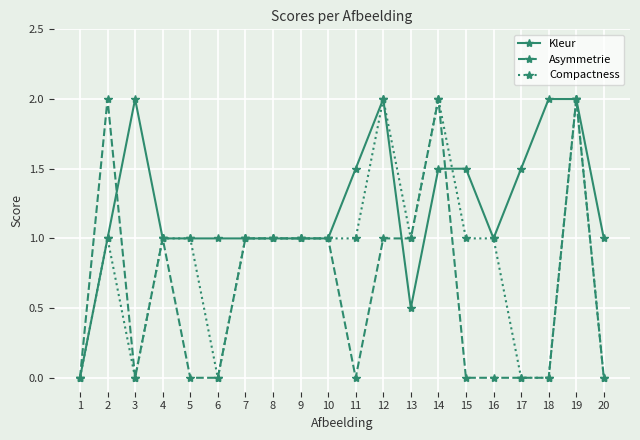

Reading left to right, transcribe all the data shown in this chart.

Kleur: 1=0.0	2=1.0	3=2.0	4=1.0	5=1.0	6=1.0	7=1.0	8=1.0	9=1.0	10=1.0	11=1.5	12=2.0	13=0.5	14=1.5	15=1.5	16=1.0	17=1.5	18=2.0	19=2.0	20=1.0
Asymmetrie: 1=0.0	2=2.0	3=0.0	4=1.0	5=0.0	6=0.0	7=1.0	8=1.0	9=1.0	10=1.0	11=0.0	12=1.0	13=1.0	14=2.0	15=0.0	16=0.0	17=0.0	18=0.0	19=2.0	20=0.0
Compactness: 1=0.0	2=1.0	3=0.0	4=1.0	5=1.0	6=0.0	7=1.0	8=1.0	9=1.0	10=1.0	11=1.0	12=2.0	13=1.0	14=2.0	15=1.0	16=1.0	17=0.0	18=0.0	19=2.0	20=0.0